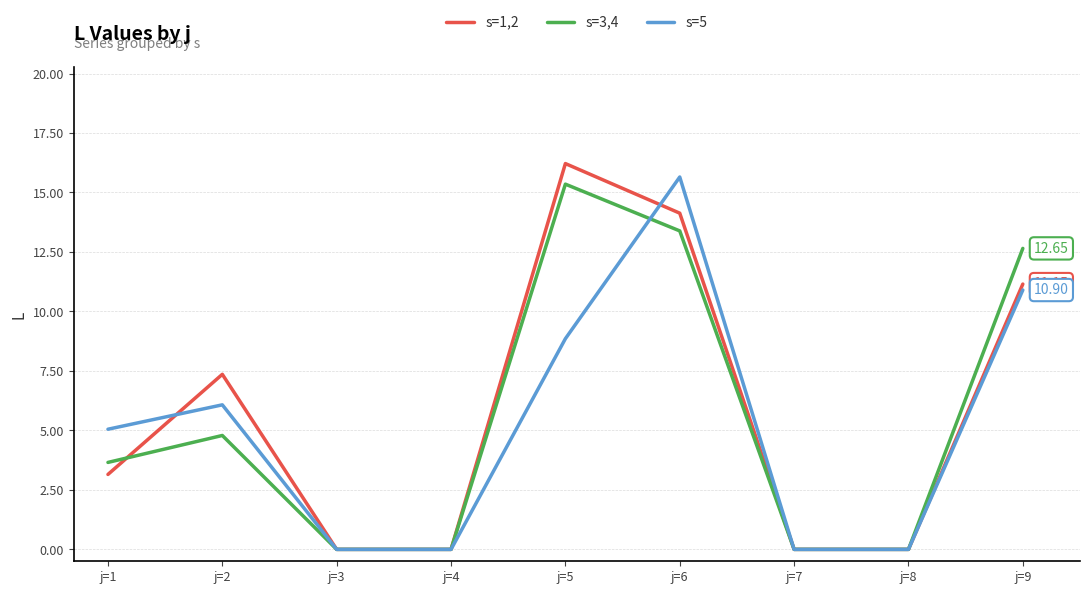

The value of s=3,4 at j=1 is 3.7. True or false?

True